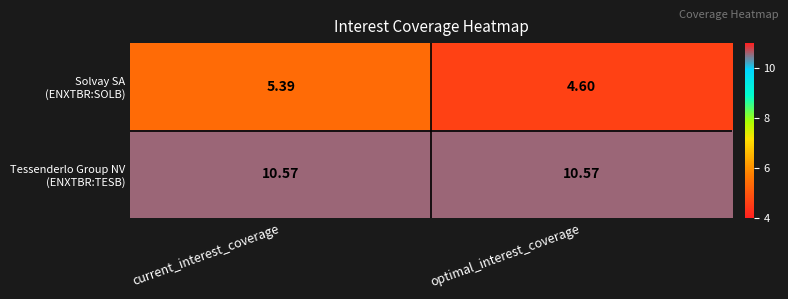

At which category is the sum across all series the highest?

current_interest_coverage